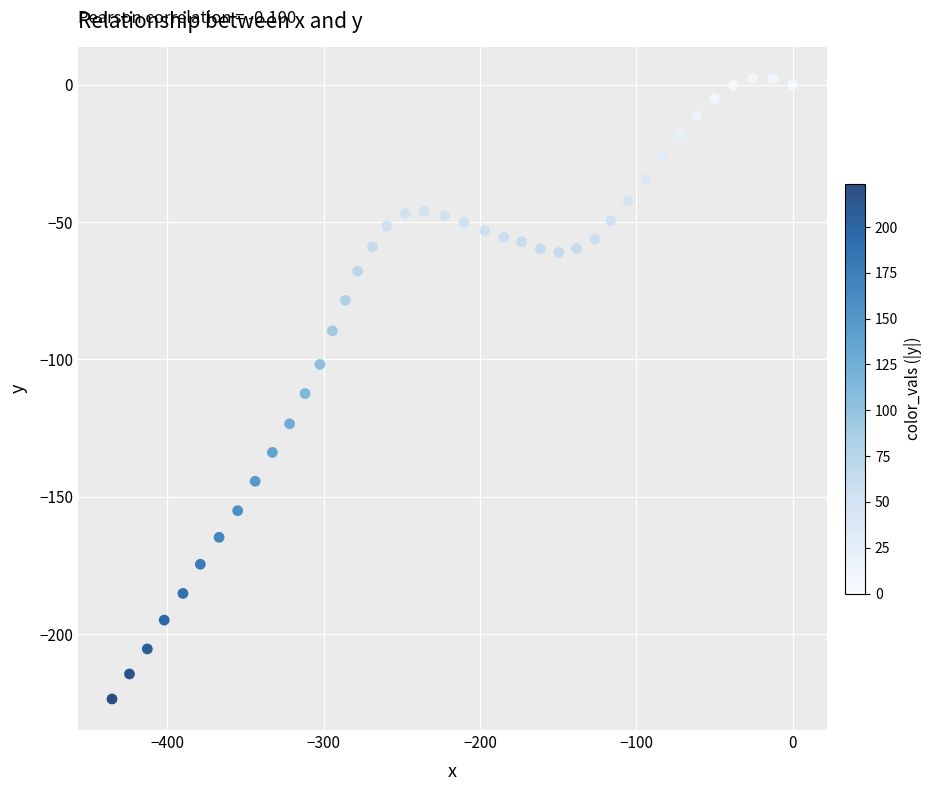

What is the range of Y values (max minus min)?

225.7